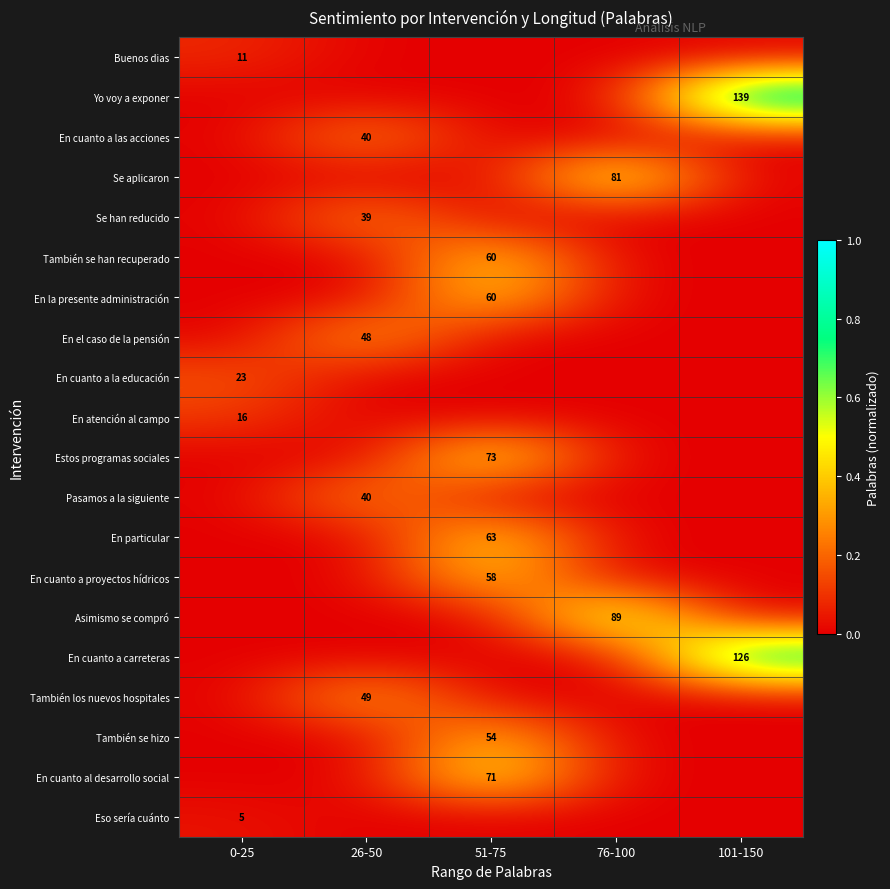

Is it true that Pasamos a la siguiente equals 10 at 26-50?

False